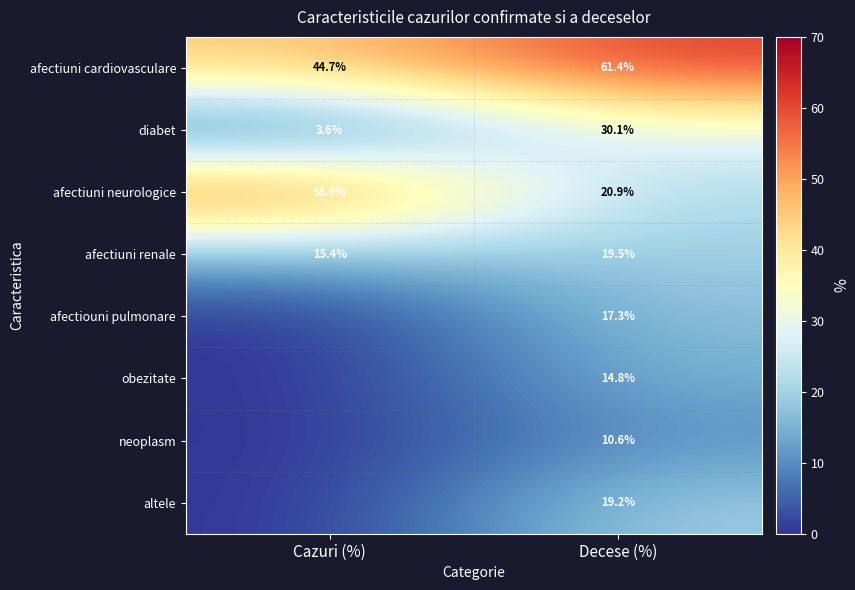

What is the greatest value displayed?

61.4